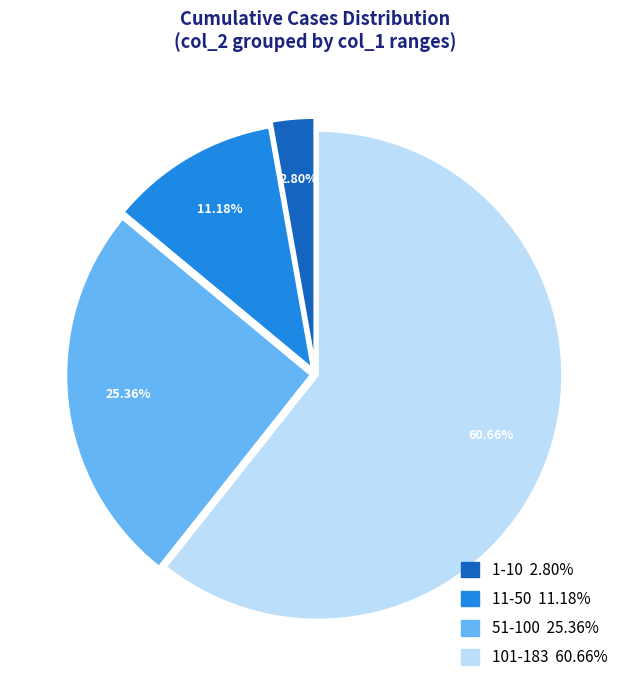

Count the number of slices in the pie.

4